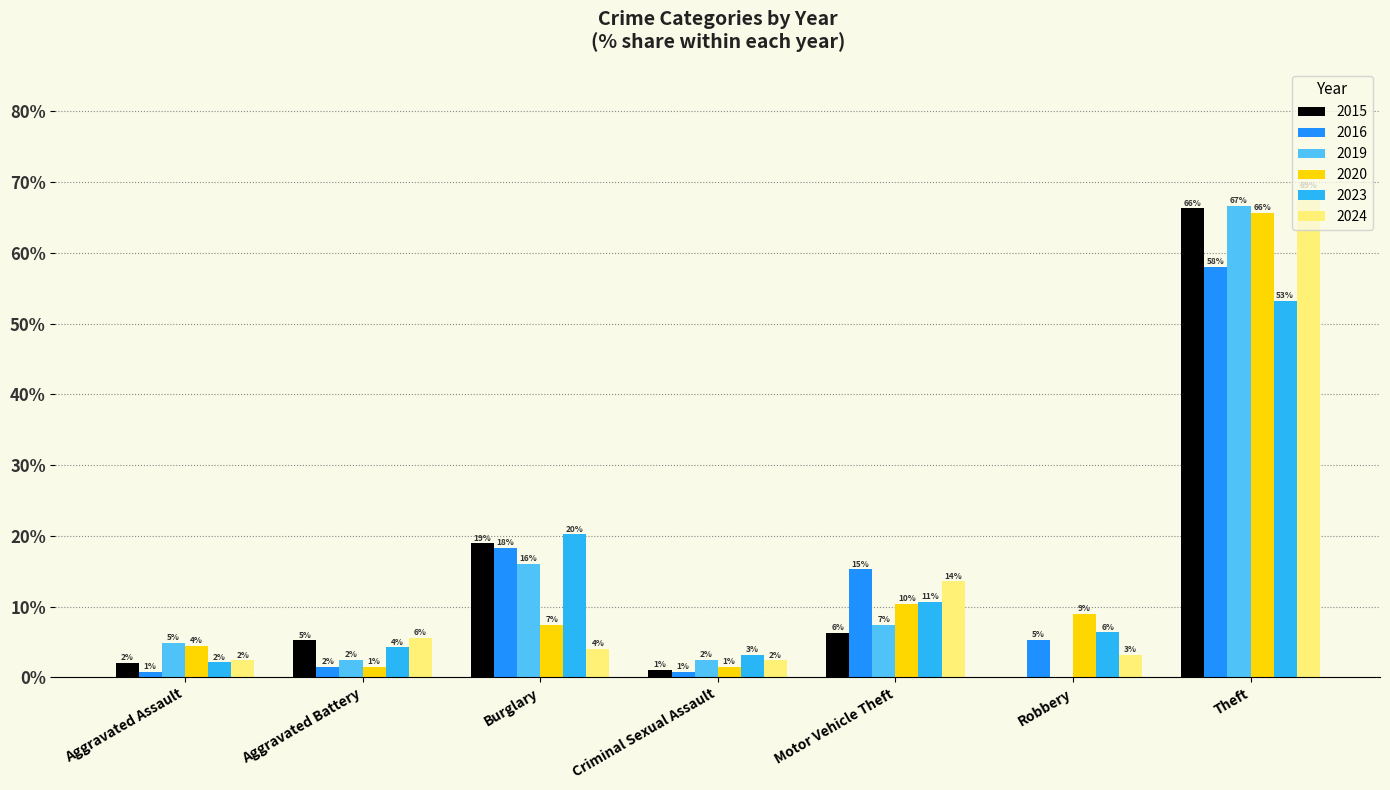

Reading right to left, list all the values displayed in this chart.

2015: 66.3	0.0	6.3	1.1	18.9	5.3	2.1
2016: 58.0	5.3	15.3	0.8	18.3	1.5	0.8
2019: 66.7	0.0	7.4	2.5	16.0	2.5	4.9
2020: 65.7	9.0	10.4	1.5	7.5	1.5	4.5
2023: 53.2	6.4	10.6	3.2	20.2	4.3	2.1
2024: 68.8	3.2	13.6	2.4	4.0	5.6	2.4